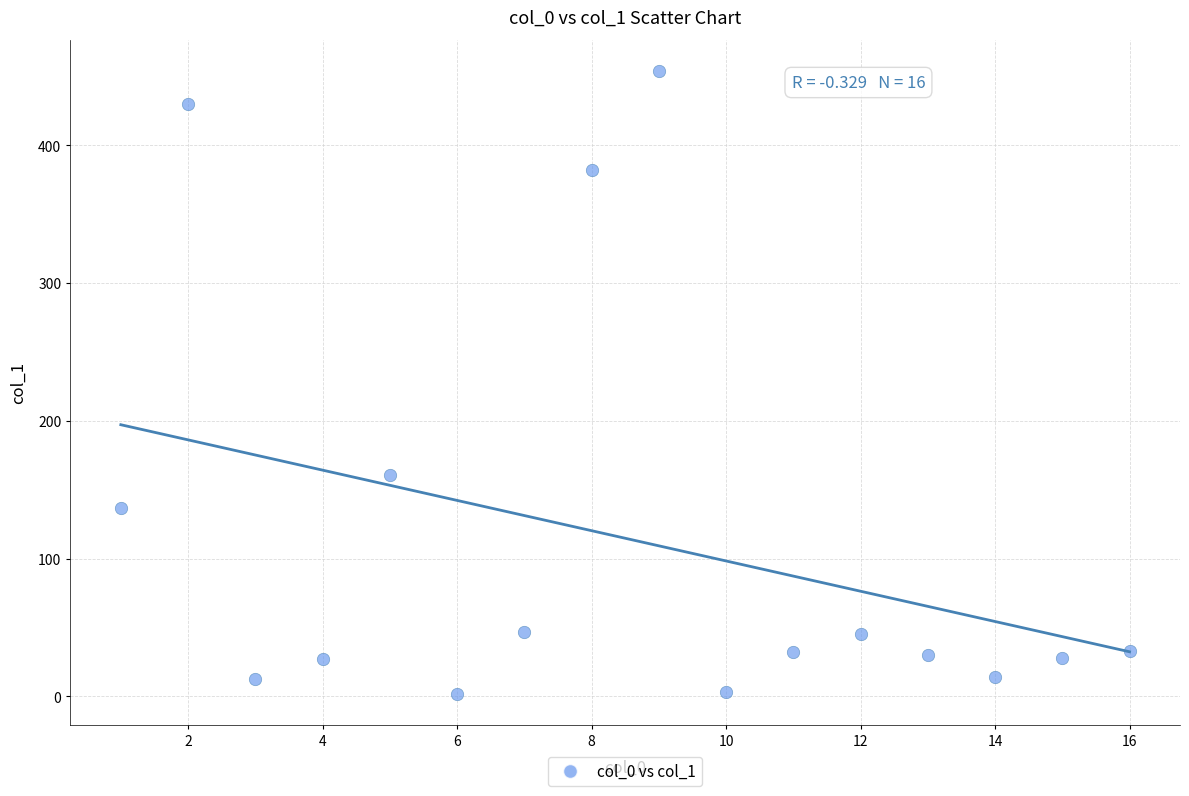

What is the range of Y values (max minus min)?

452.1